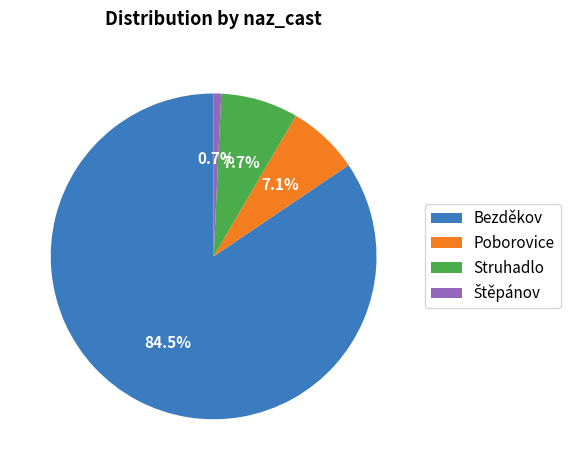

Which slice is the largest?

Bezděkov